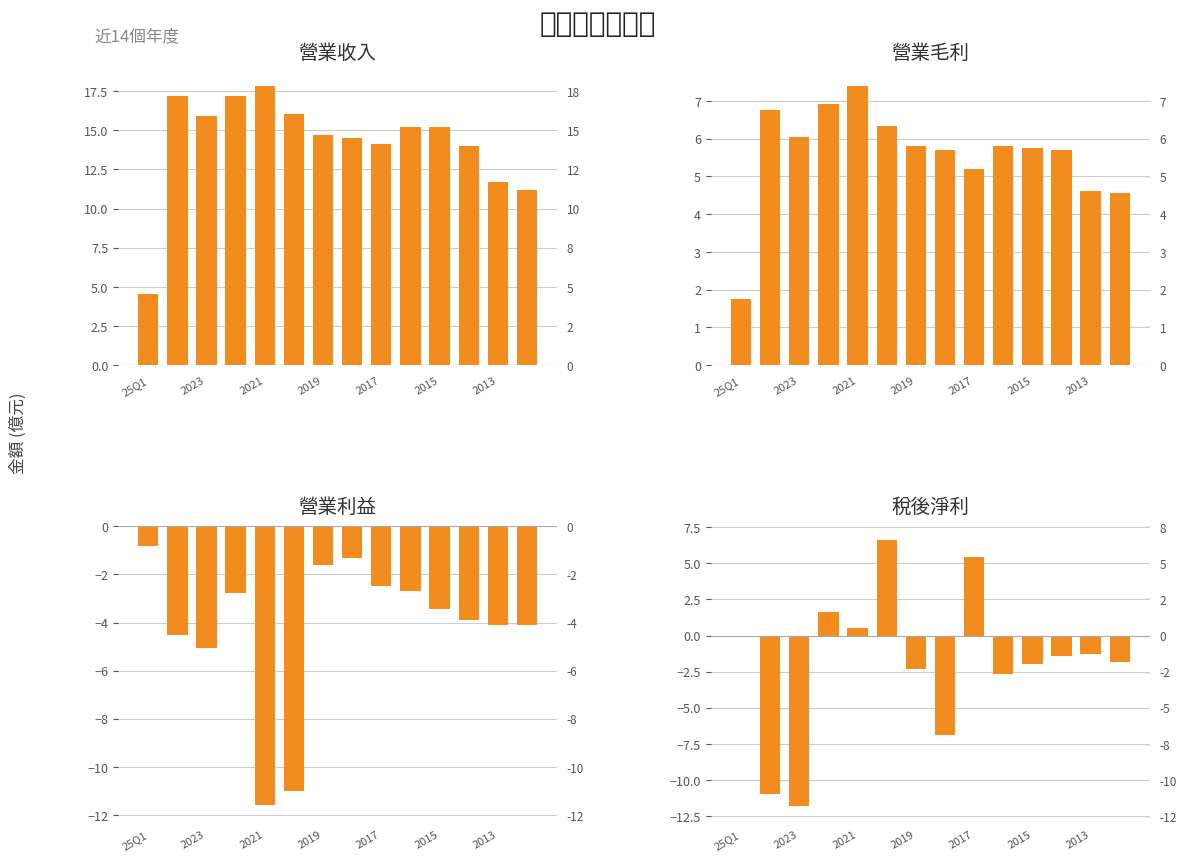

What are all the series names shown in the legend?

營業收入, 營業毛利, 營業利益, 稅後淨利